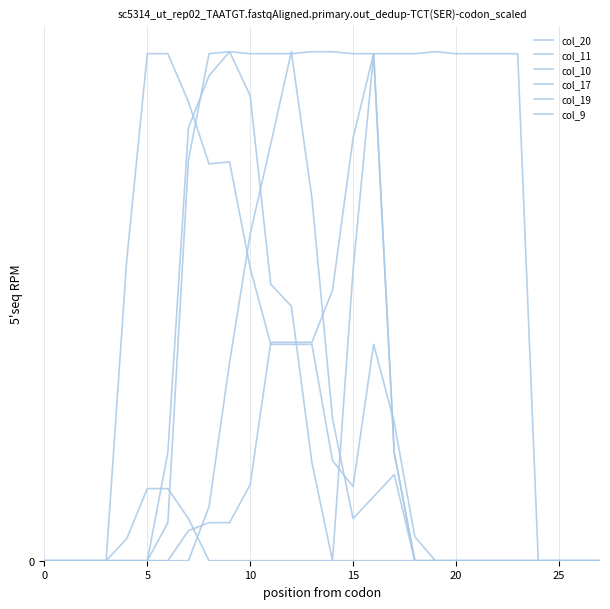

Does the chart display data point markers on the line(s)?

No